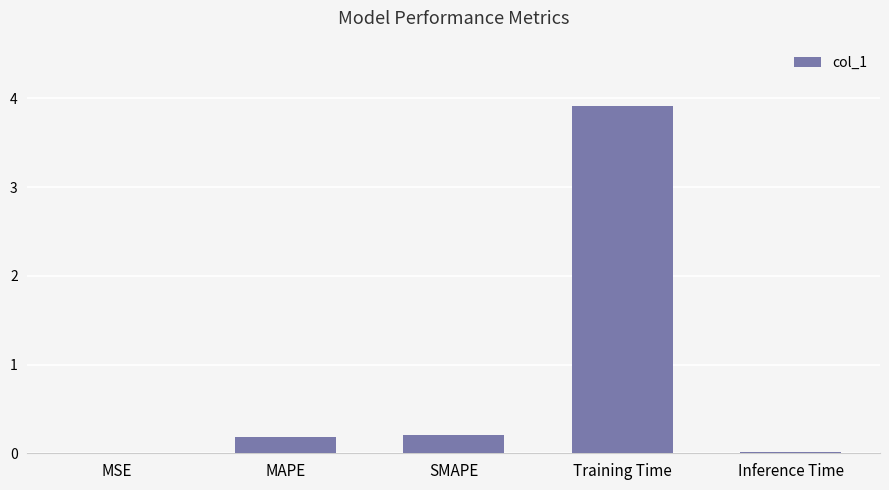

The chart shows a value of 0.0 at Inference Time. True or false?

True